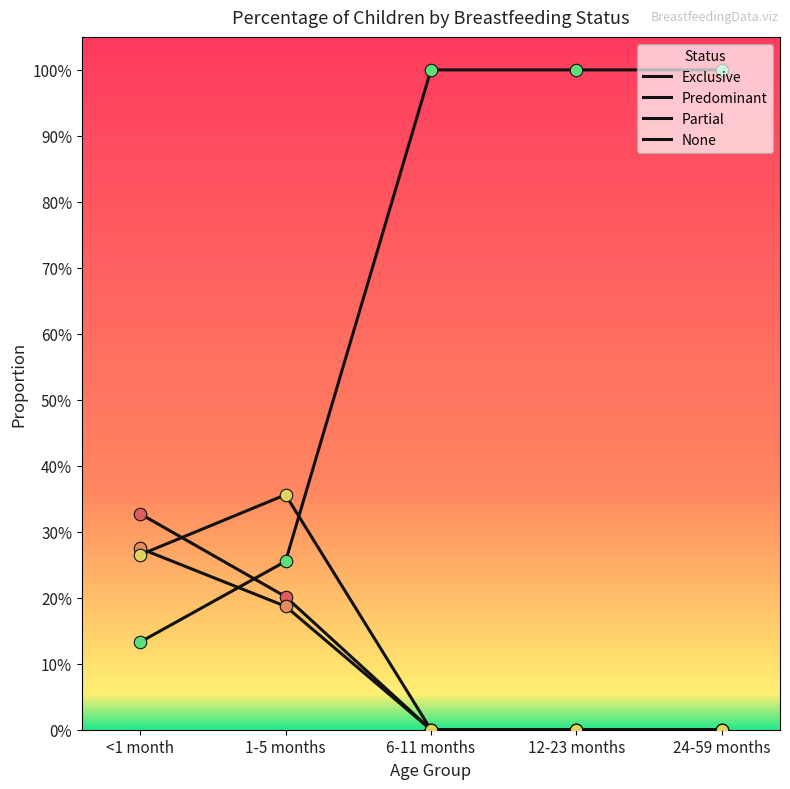

At how many categories does at least one series exceed 0?

5